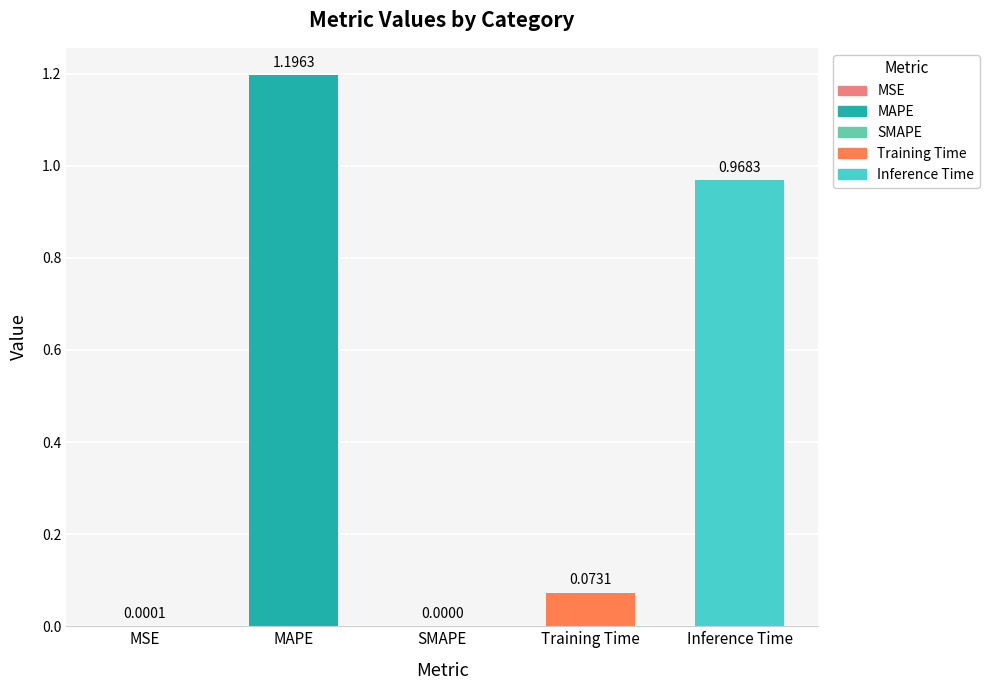

What is the sum of the values at MAPE and SMAPE?

1.2